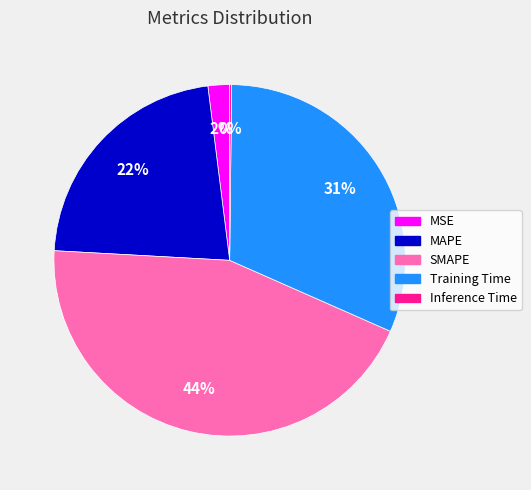

Which slice is the largest?

SMAPE